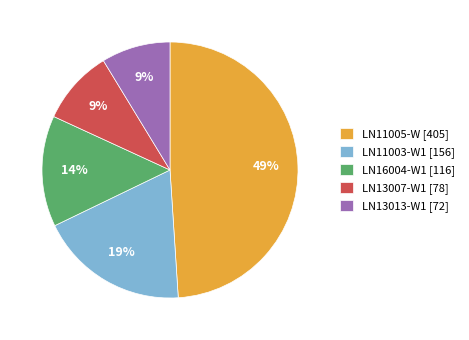

Is there a majority slice in this chart?

No